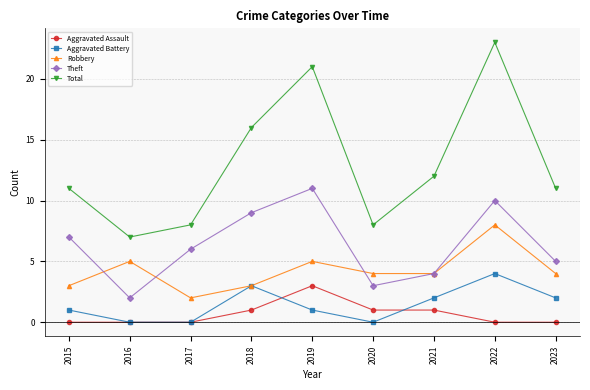

Which series has the largest total across all categories?

Total